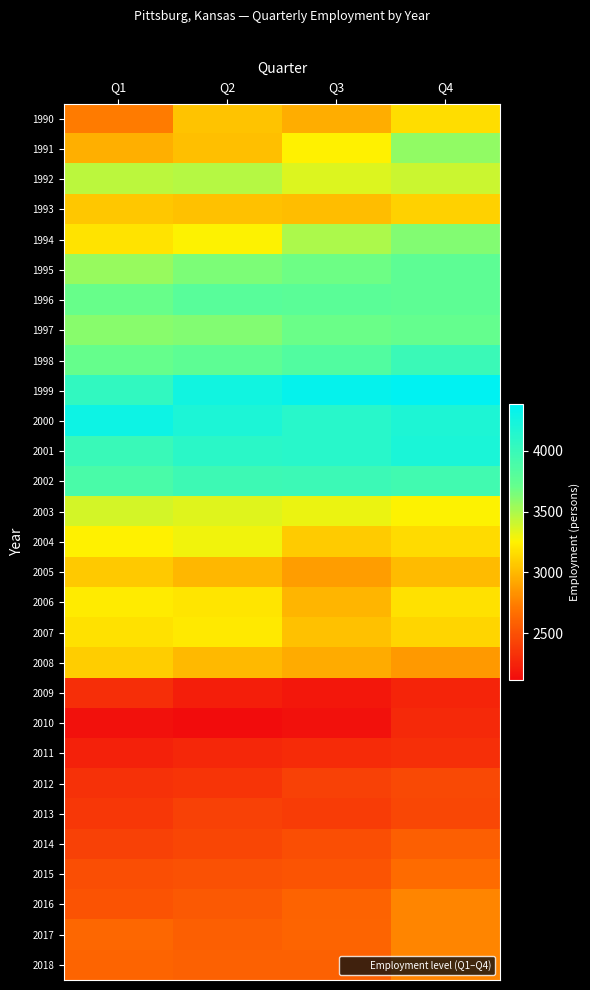

Reading left to right, extract all data points from this chart.

1990: Q1=2725	Q2=3040	Q3=2950	Q4=3163
1991: Q1=2959	Q2=3026	Q3=3246	Q4=3574
1992: Q1=3446	Q2=3468	Q3=3354	Q4=3410
1993: Q1=3060	Q2=3031	Q3=3021	Q4=3105
1994: Q1=3189	Q2=3260	Q3=3499	Q4=3618
1995: Q1=3558	Q2=3639	Q3=3676	Q4=3756
1996: Q1=3696	Q2=3791	Q3=3780	Q4=3761
1997: Q1=3598	Q2=3621	Q3=3690	Q4=3715
1998: Q1=3710	Q2=3760	Q3=3839	Q4=3986
1999: Q1=4055	Q2=4265	Q3=4339	Q4=4383
2000: Q1=4288	Q2=4191	Q3=4109	Q4=4181
2001: Q1=3997	Q2=4094	Q3=4116	Q4=4205
2002: Q1=3893	Q2=3970	Q3=3978	Q4=3942
2003: Q1=3381	Q2=3343	Q3=3311	Q4=3258
2004: Q1=3248	Q2=3291	Q3=3075	Q4=3152
2005: Q1=3069	Q2=2989	Q3=2875	Q4=3010
2006: Q1=3223	Q2=3193	Q3=2986	Q4=3175
2007: Q1=3178	Q2=3216	Q3=3036	Q4=3121
2008: Q1=3090	Q2=2996	Q3=2941	Q4=2862
2009: Q1=2306	Q2=2221	Q3=2185	Q4=2258
2010: Q1=2150	Q2=2120	Q3=2147	Q4=2284
2011: Q1=2242	Q2=2271	Q3=2292	Q4=2319
2012: Q1=2330	Q2=2344	Q3=2416	Q4=2456
2013: Q1=2364	Q2=2413	Q3=2392	Q4=2451
2014: Q1=2413	Q2=2445	Q3=2484	Q4=2587
2015: Q1=2484	Q2=2503	Q3=2520	Q4=2648
2016: Q1=2514	Q2=2552	Q3=2601	Q4=2767
2017: Q1=2624	Q2=2587	Q3=2615	Q4=2770
2018: Q1=2614	Q2=2589	Q3=2590	Q4=2767